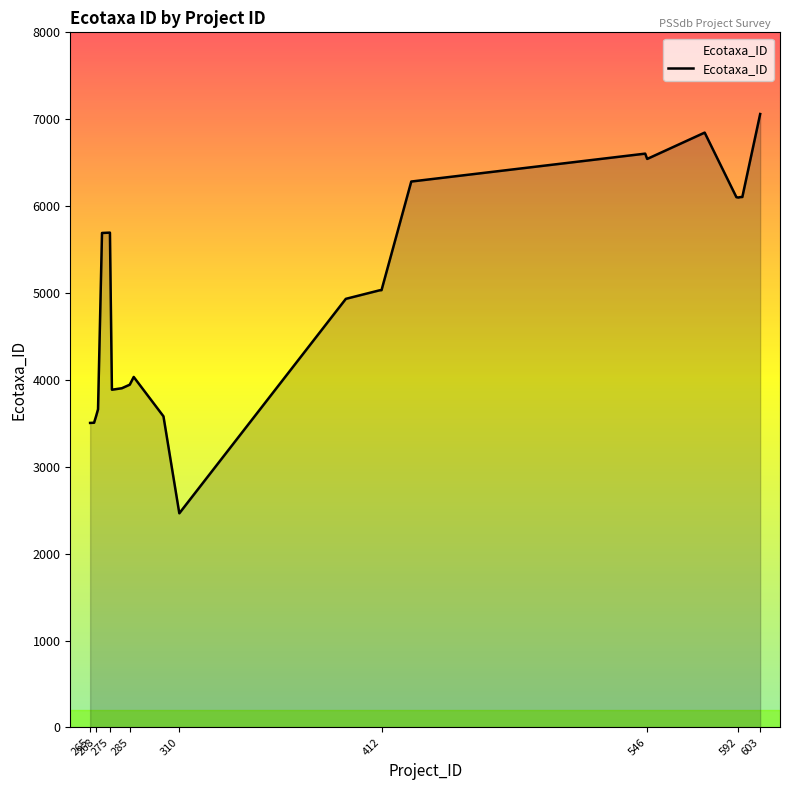

What is the smallest value displayed?

2465